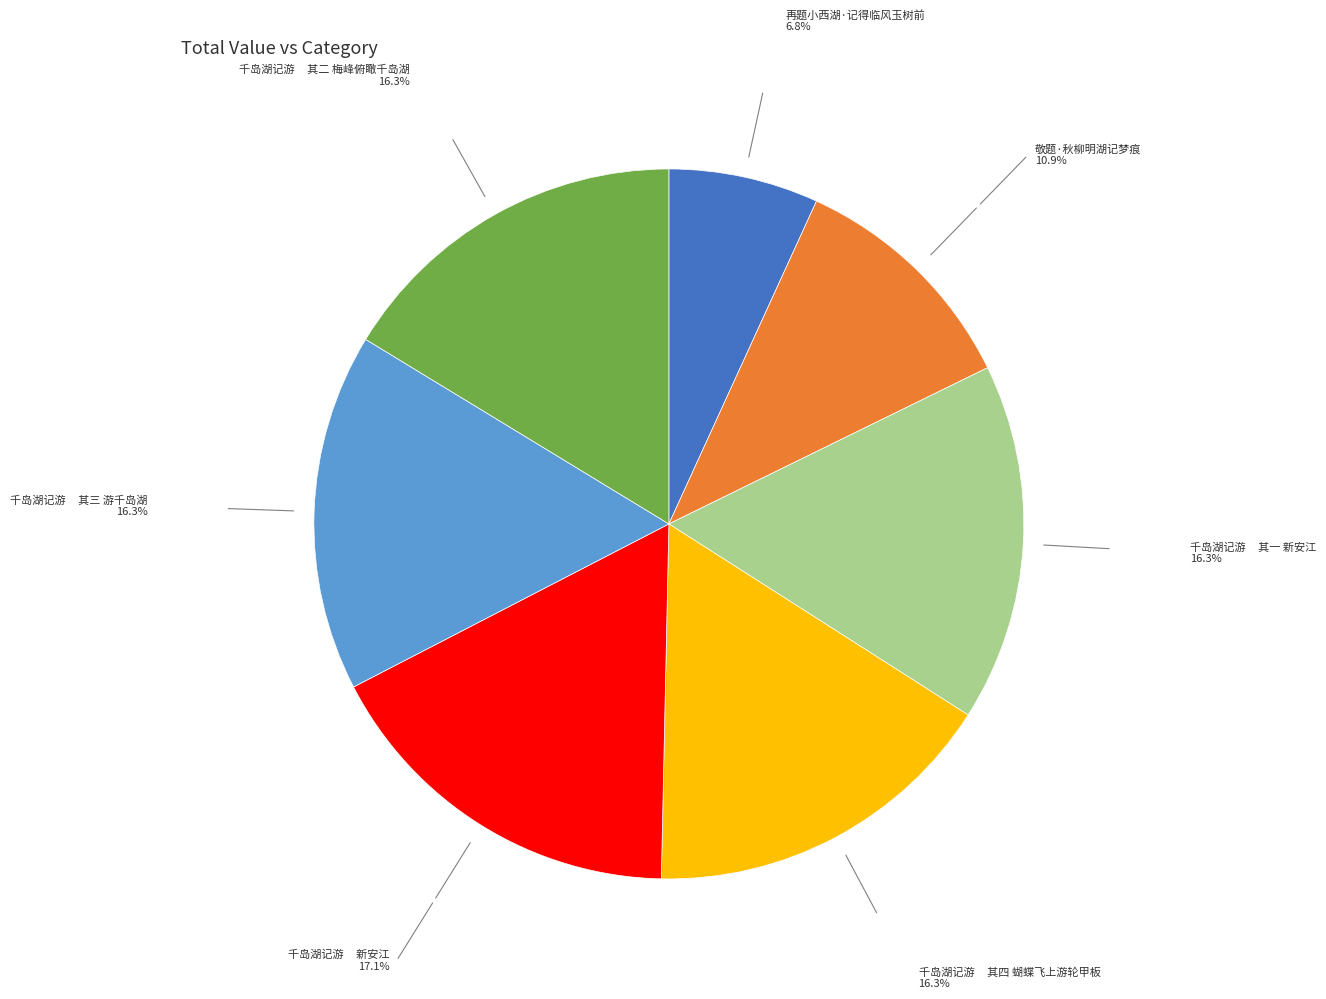

Does any single category account for the majority?

No